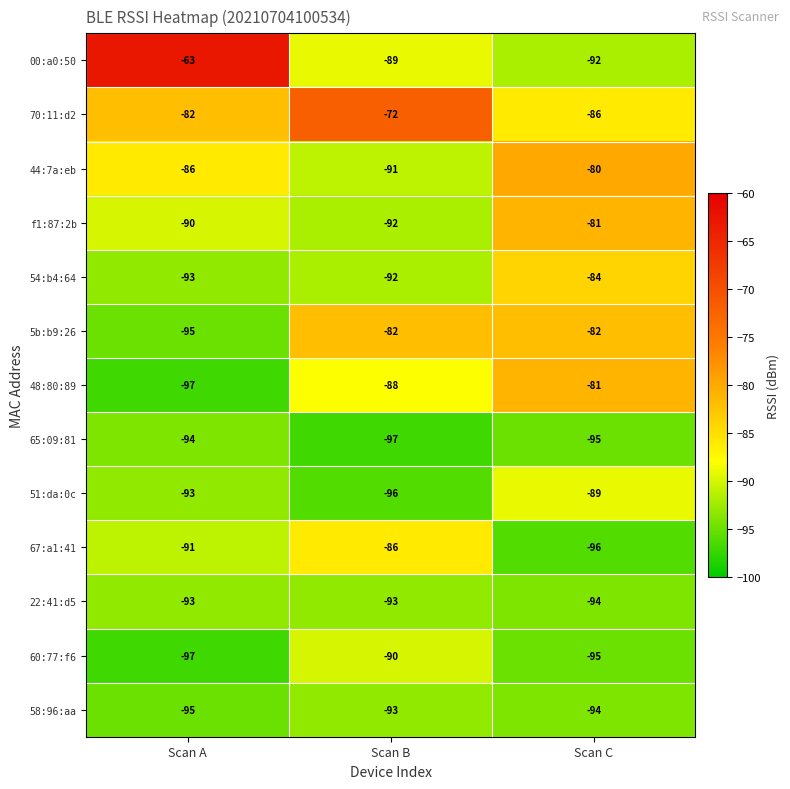

List the labels in order of 48:80:89 value, largest first.

Scan C, Scan B, Scan A